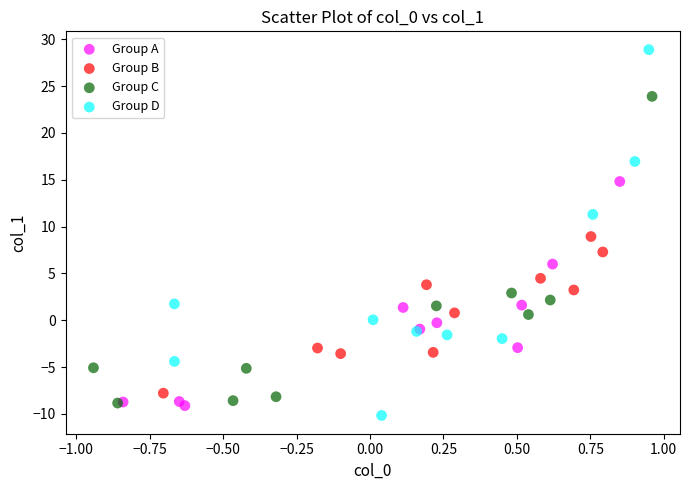

Which series has the widest spread of Y values?

Group D